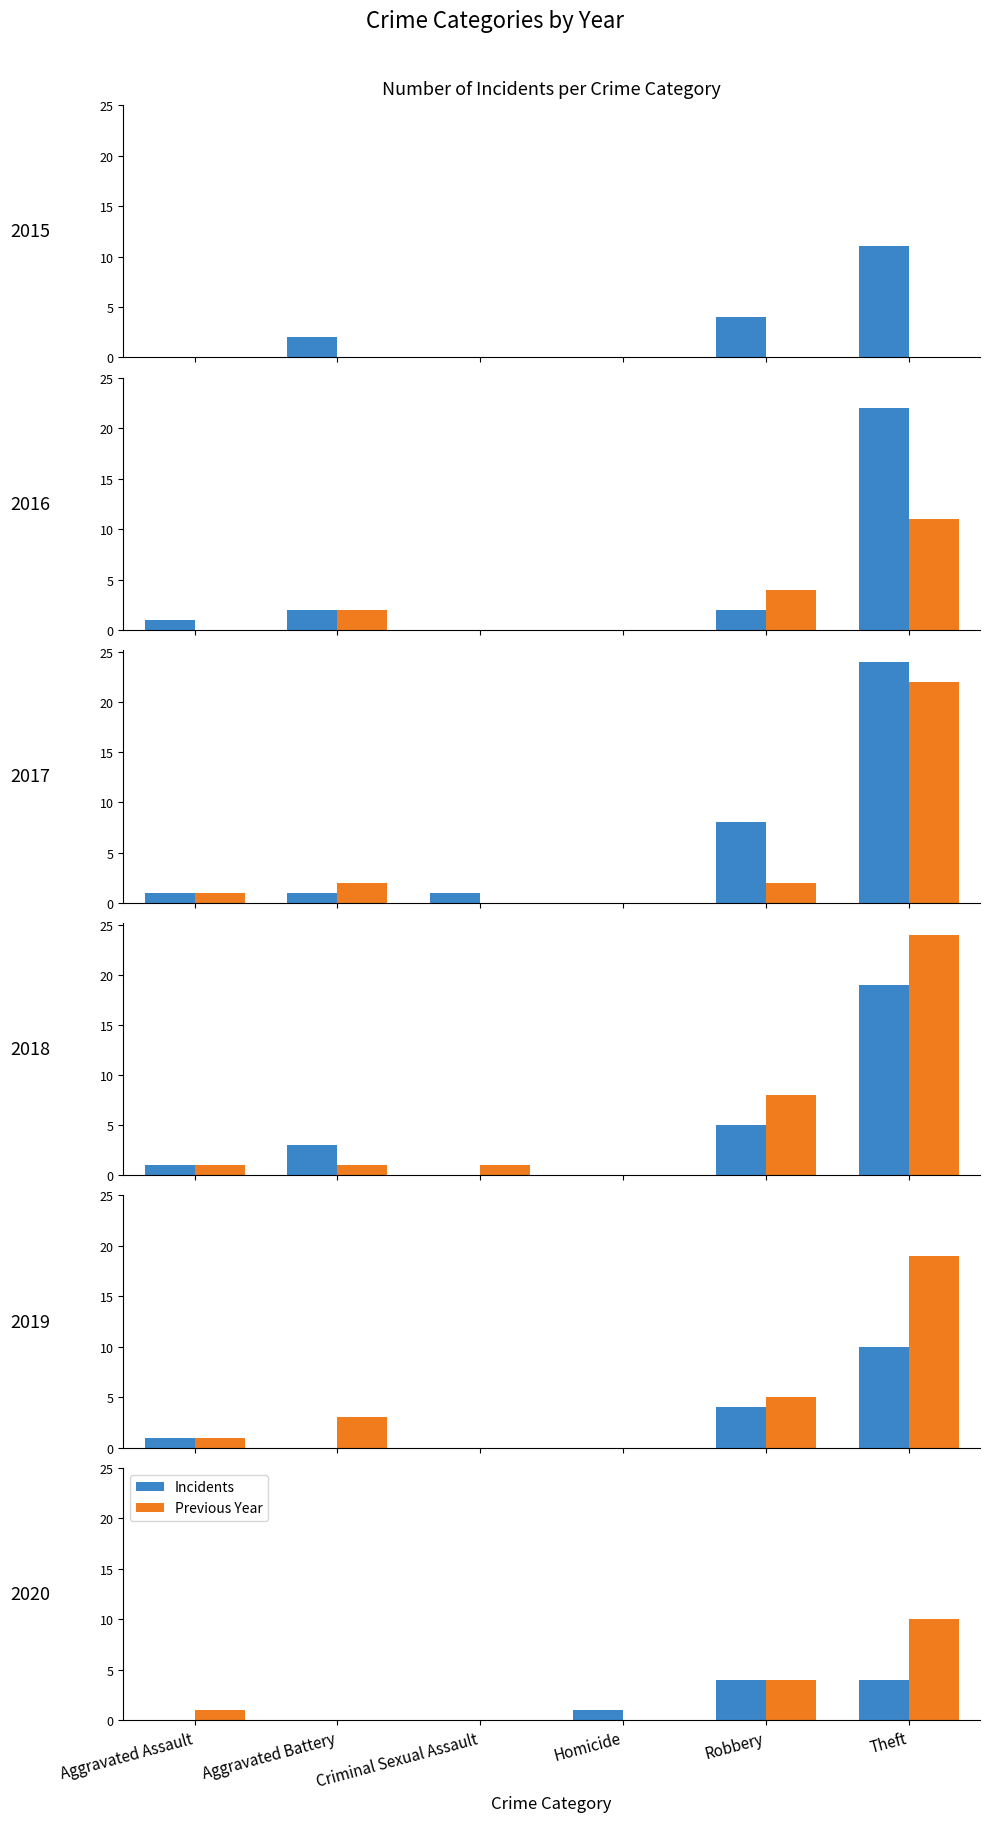

Rank the categories by Previous Year value from lowest to highest.

Aggravated Battery, Criminal Sexual Assault, Homicide, Aggravated Assault, Robbery, Theft